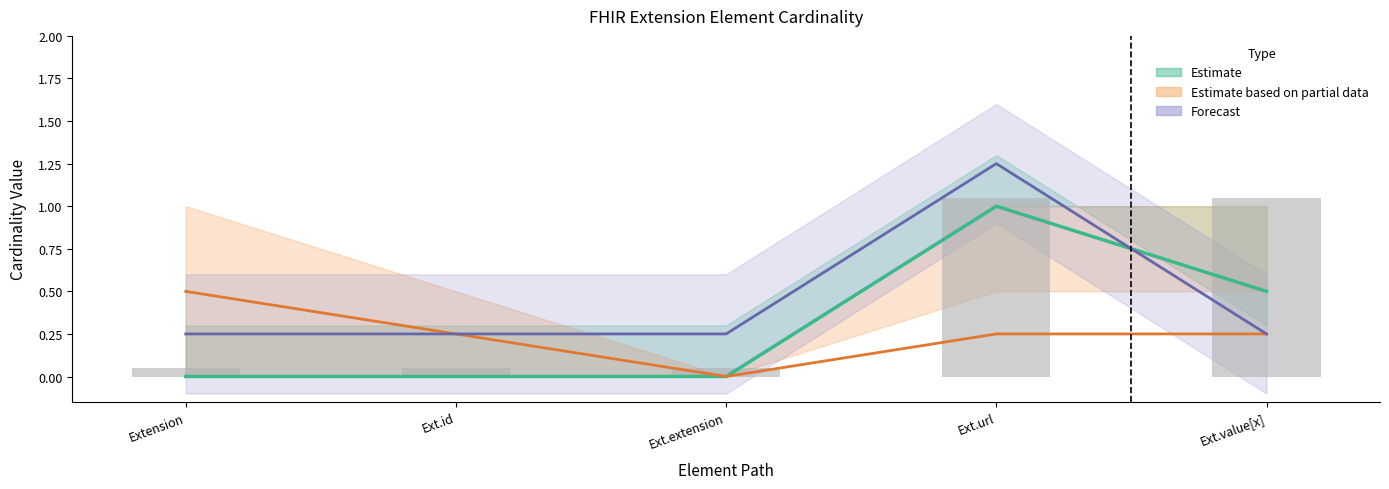

Rank the categories by Base Min value from lowest to highest.

Extension, Ext.id, Ext.extension, Ext.value[x], Ext.url